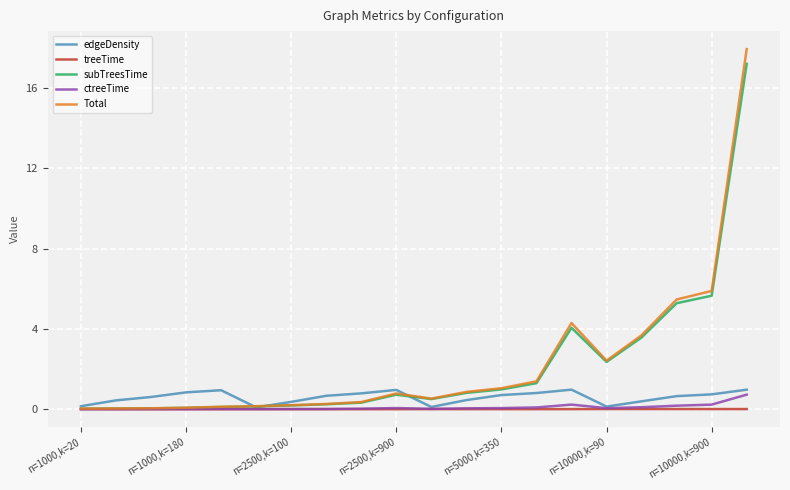

Which series has the largest range (max minus min)?

Total